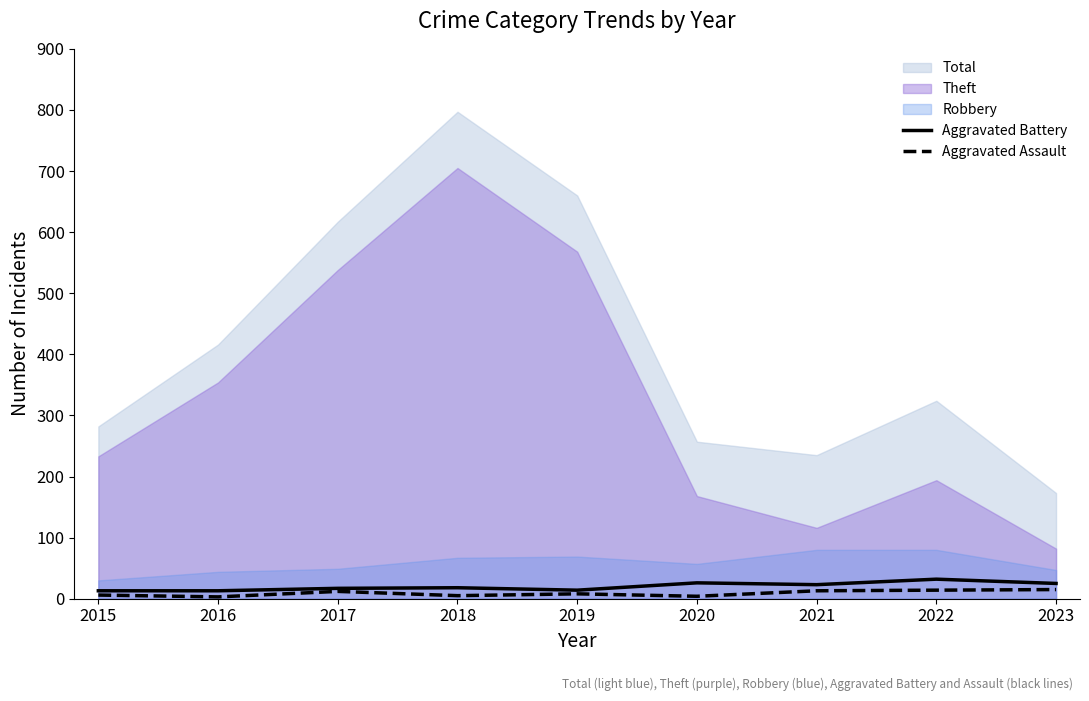

True or false: Aggravated Assault has a value of 13 at 2021.

True